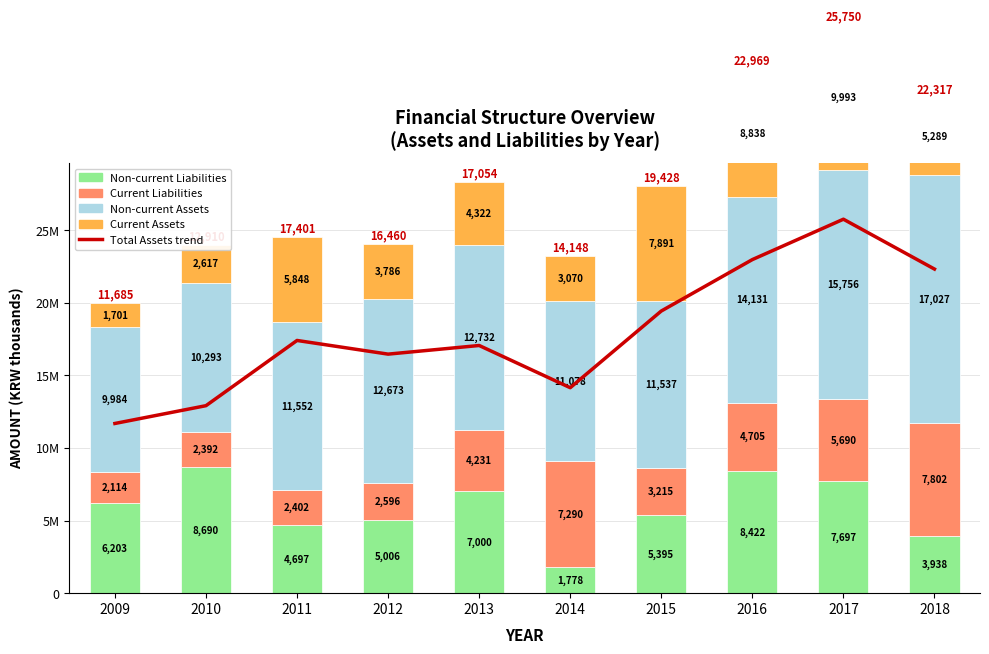

Reading left to right, what are all the values shown in this chart?

Total Assets trend: 2009=11685088	2010=12910587	2011=17401025	2012=16460027	2013=17054924	2014=14148441	2015=19428914	2016=22969642	2017=25750373	2018=22317590
Non-current Liabilities: 2009=6203925	2010=8690825	2011=4697187	2012=5006887	2013=7000795	2014=1778960	2015=5395060	2016=8422918	2017=7697794	2018=3938817
Current Liabilities: 2009=2114475	2010=2392528	2011=2402106	2012=2596393	2013=4231426	2014=7290501	2015=3215461	2016=4705540	2017=5690720	2018=7802804
Non-current Assets: 2009=9984004	2010=10293395	2011=11552671	2012=12673110	2013=12732643	2014=11078006	2015=11537334	2016=14131546	2017=15756909	2018=17027784
Current Assets: 2009=1701084	2010=2617192	2011=5848353	2012=3786918	2013=4322281	2014=3070435	2015=7891581	2016=8838096	2017=9993465	2018=5289806